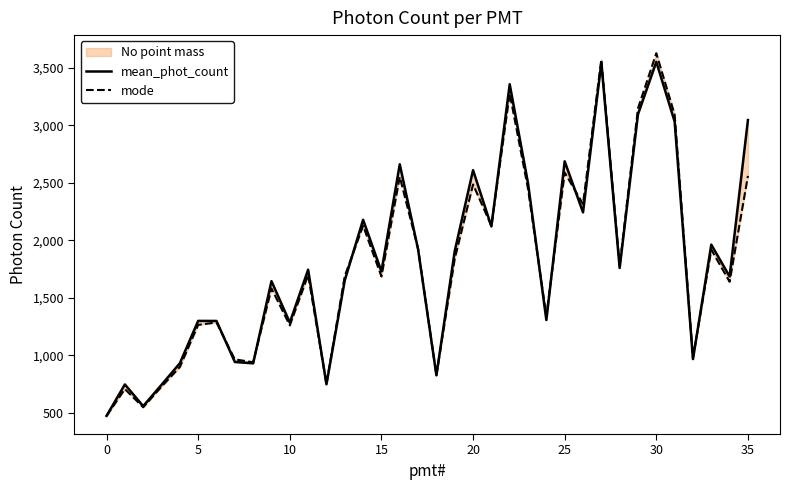

What is the highest value of the mode series?

3627.1